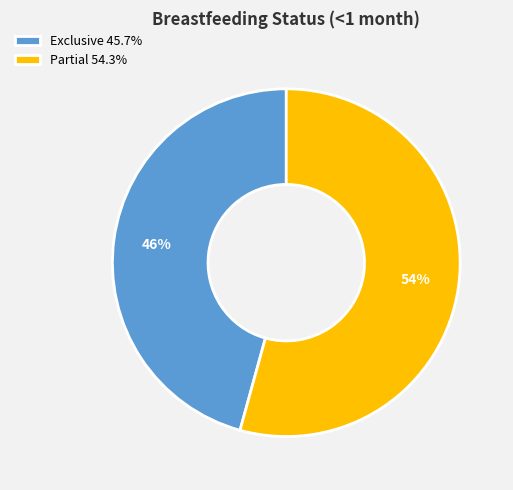

Does any single category account for the majority?

Yes